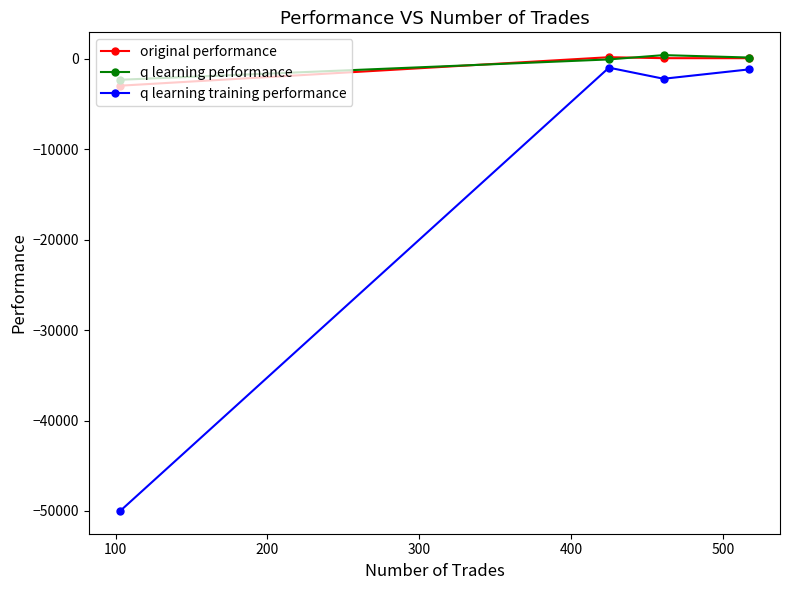

Which series has the widest spread of values?

q learning training performance